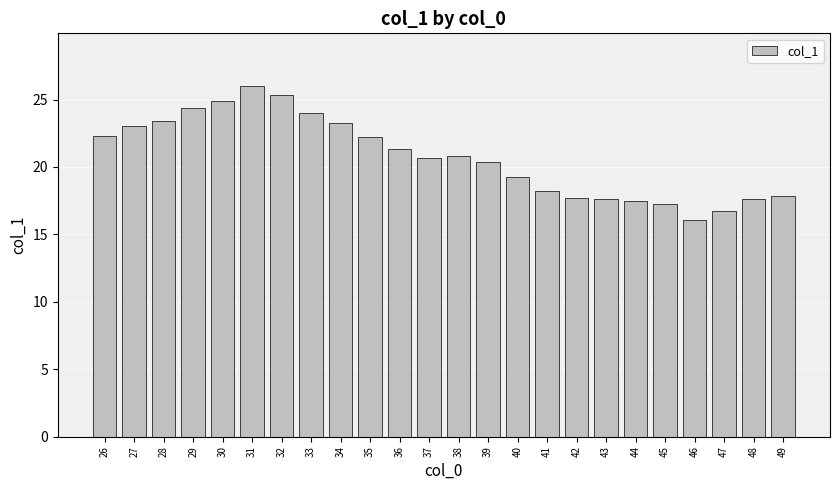

What is the smallest value displayed?

16.1